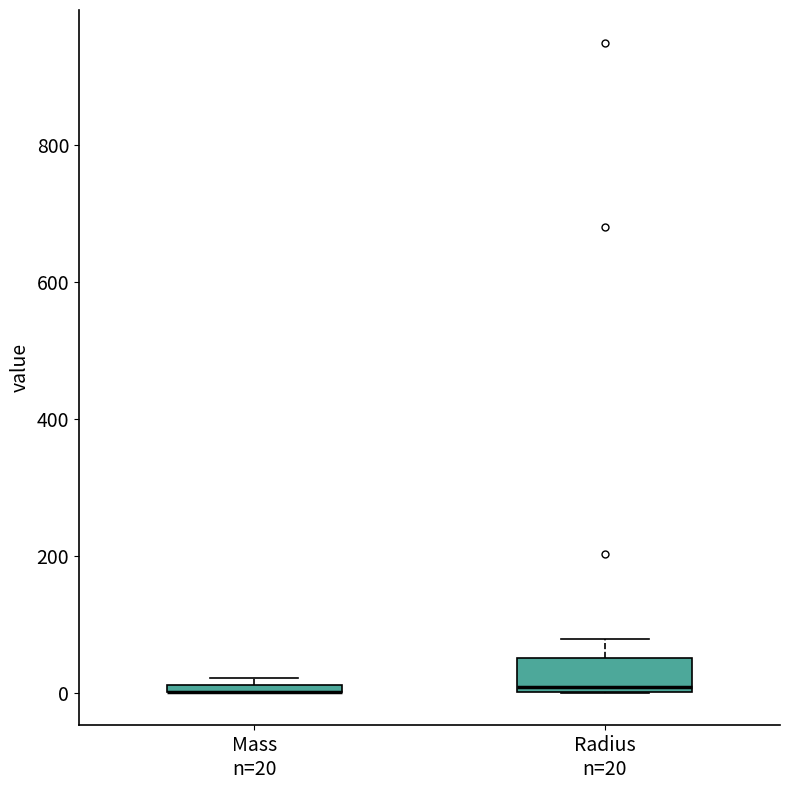

Where does the upper whisker of the box for Radius n=20 end on the y-axis? The values are not printed on the chart, so give them approximately, as read against the axis.

80